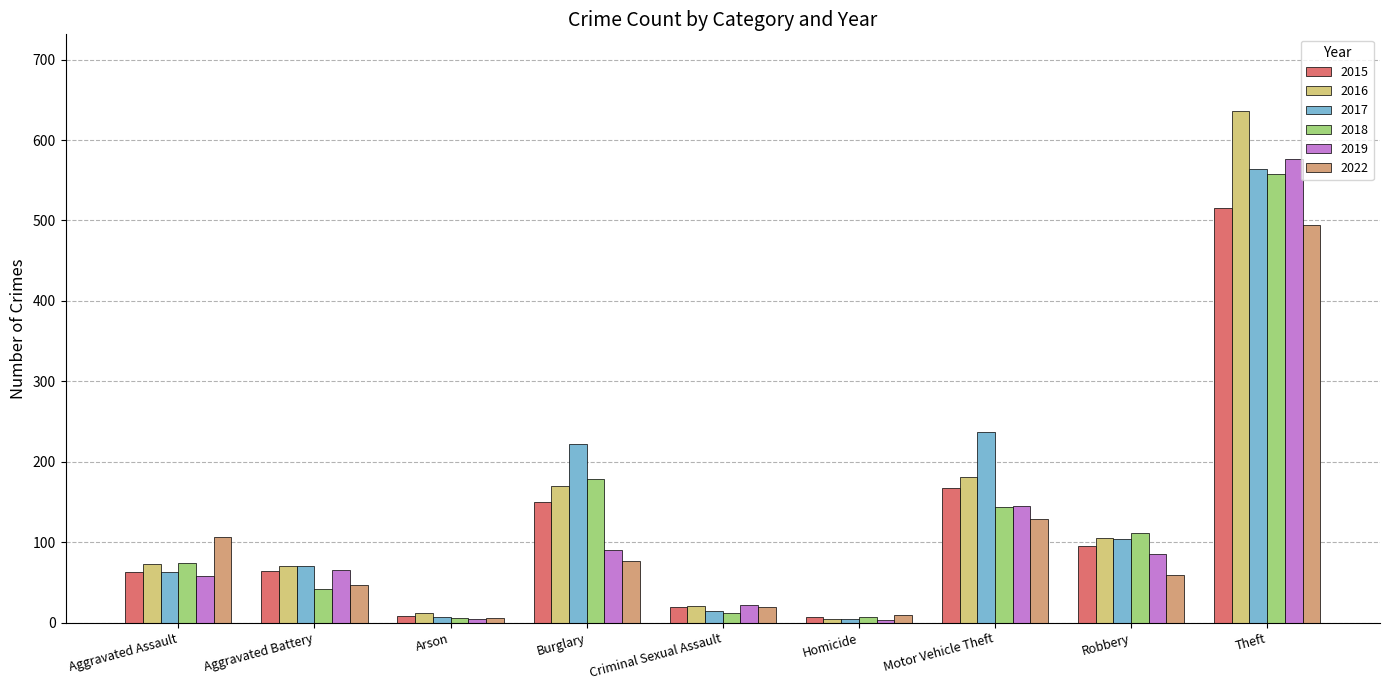

What is the sum of all 2022 values?

947